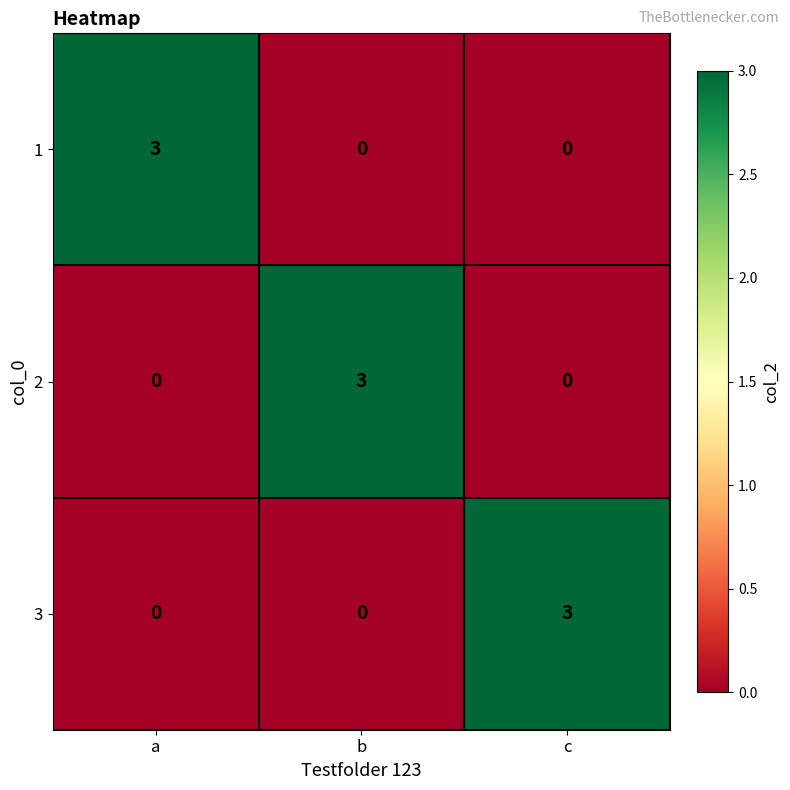

At how many categories does at least one series exceed 0?

3